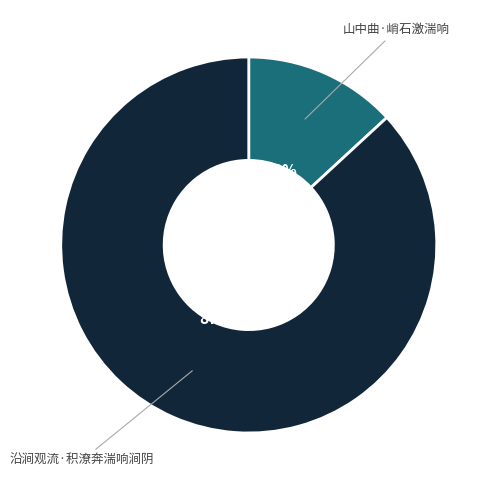

Which slice is the smallest?

山中曲·峭石激湍响